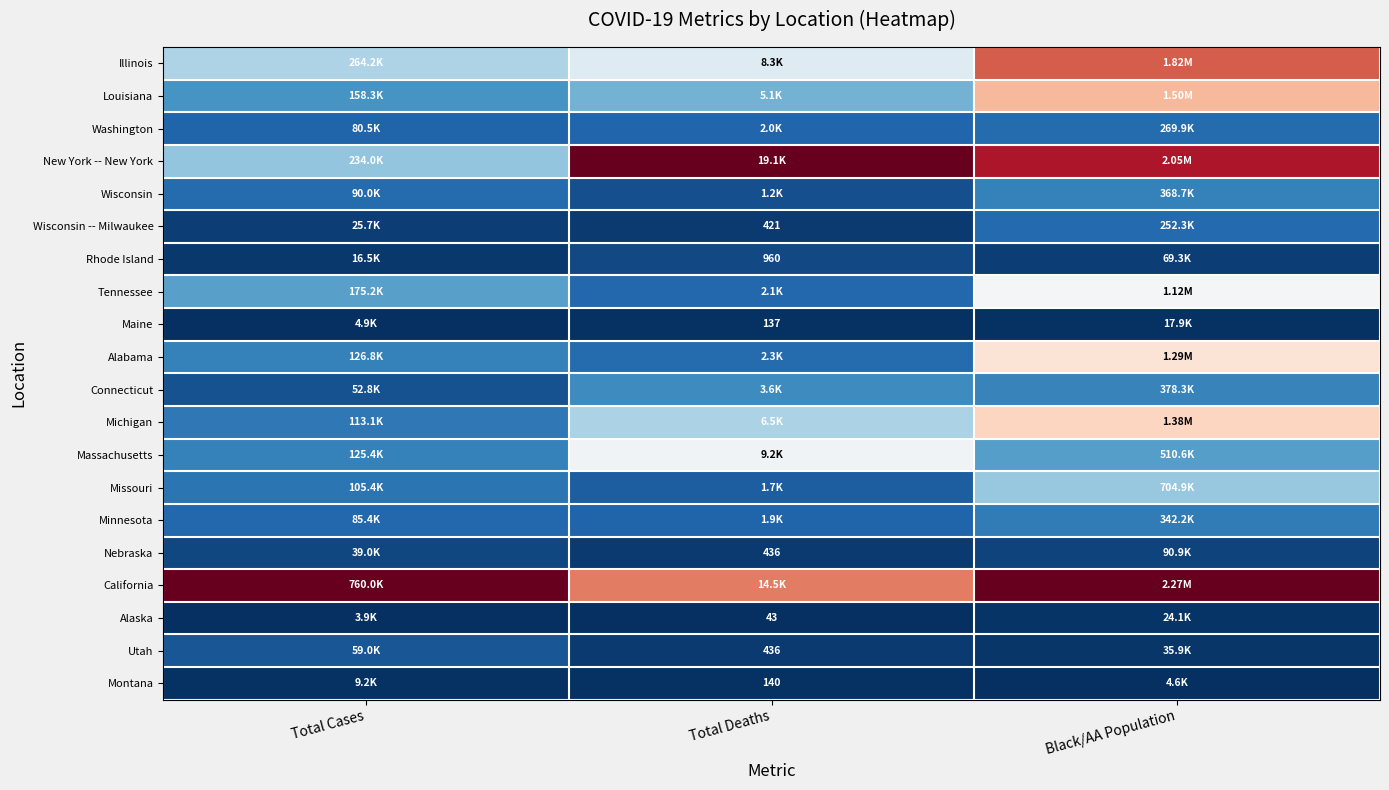

How many series are shown in this chart?

20